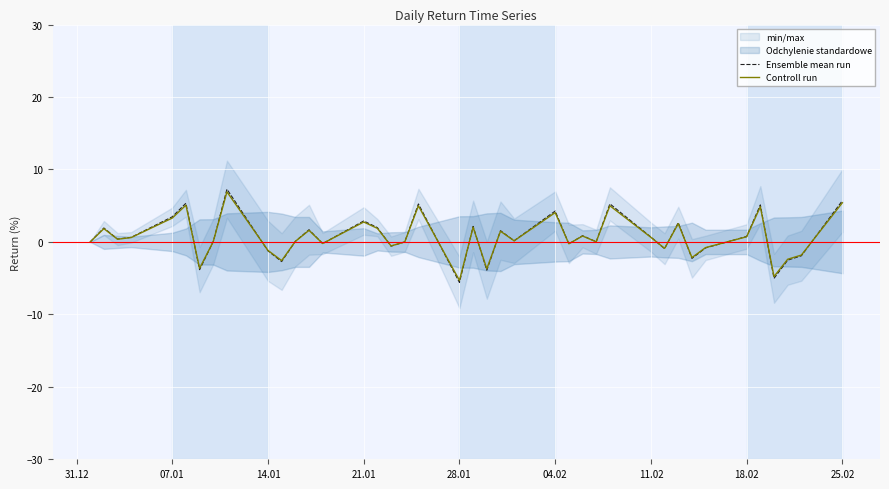

What is the difference between the maximum and second lowest values in the Ensemble mean run series?

12.3